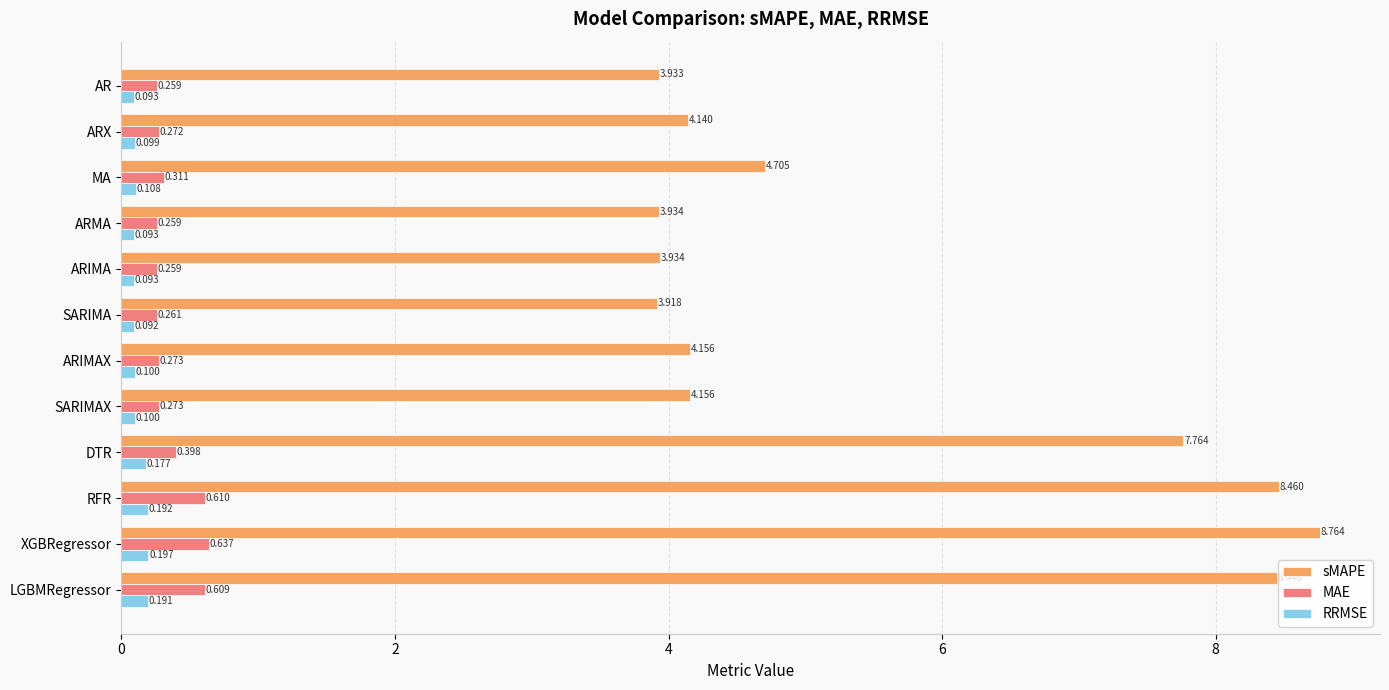

Between ARX and MA, which series saw the biggest shift?

sMAPE